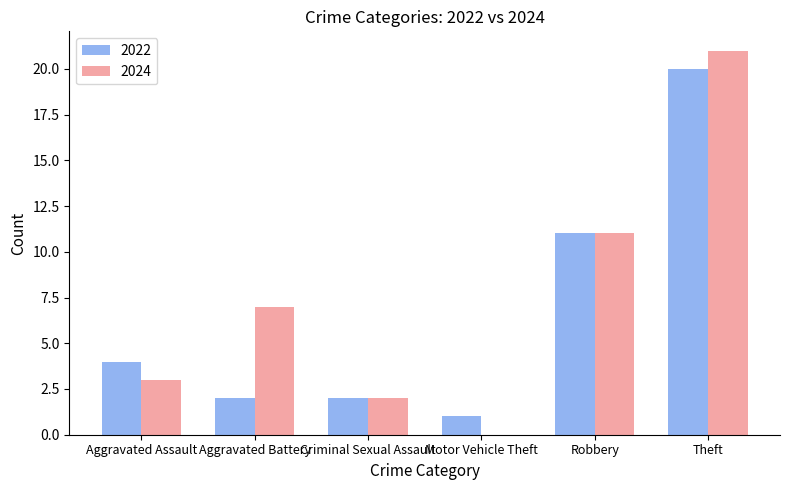

What are all the series names shown in the legend?

2022, 2024